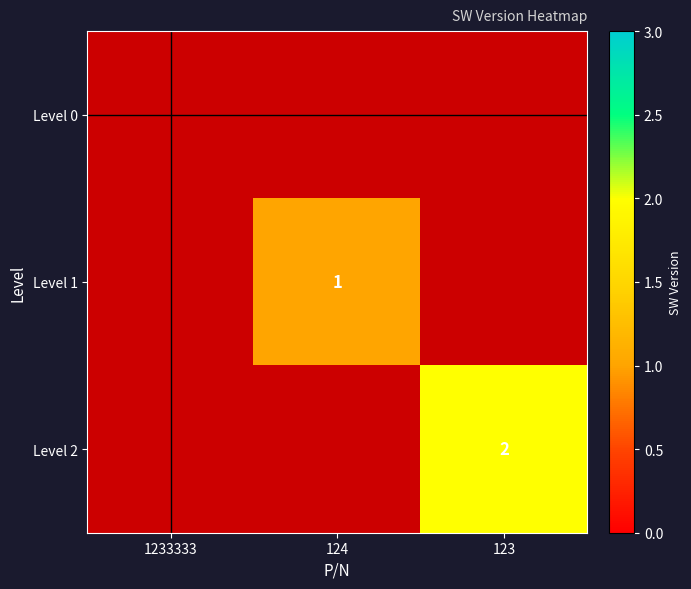

Is it true that Level 1 equals 1 at 124?

True